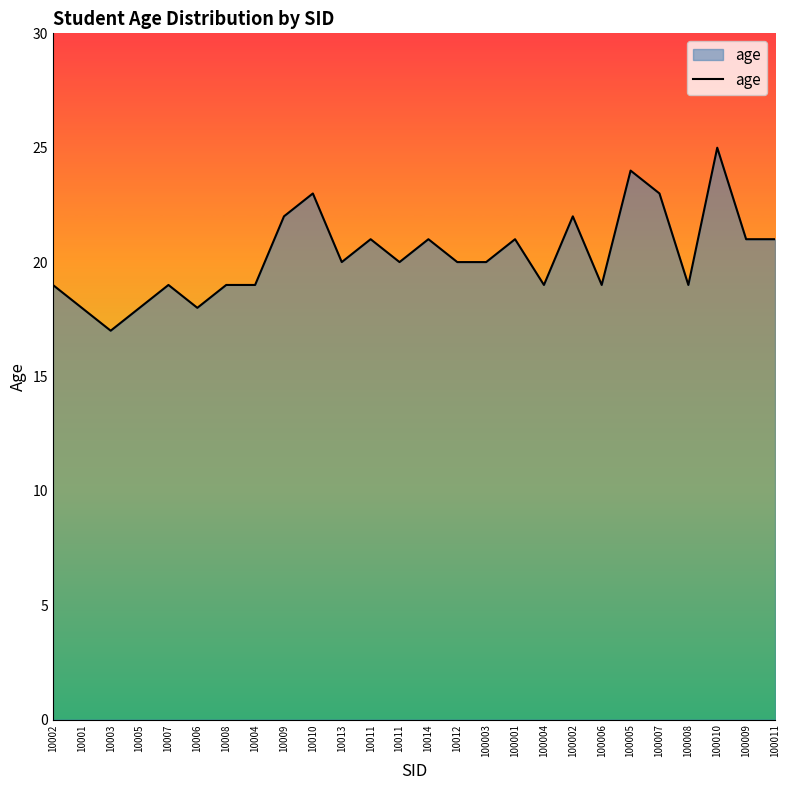

How many lines are shown in the chart?

1